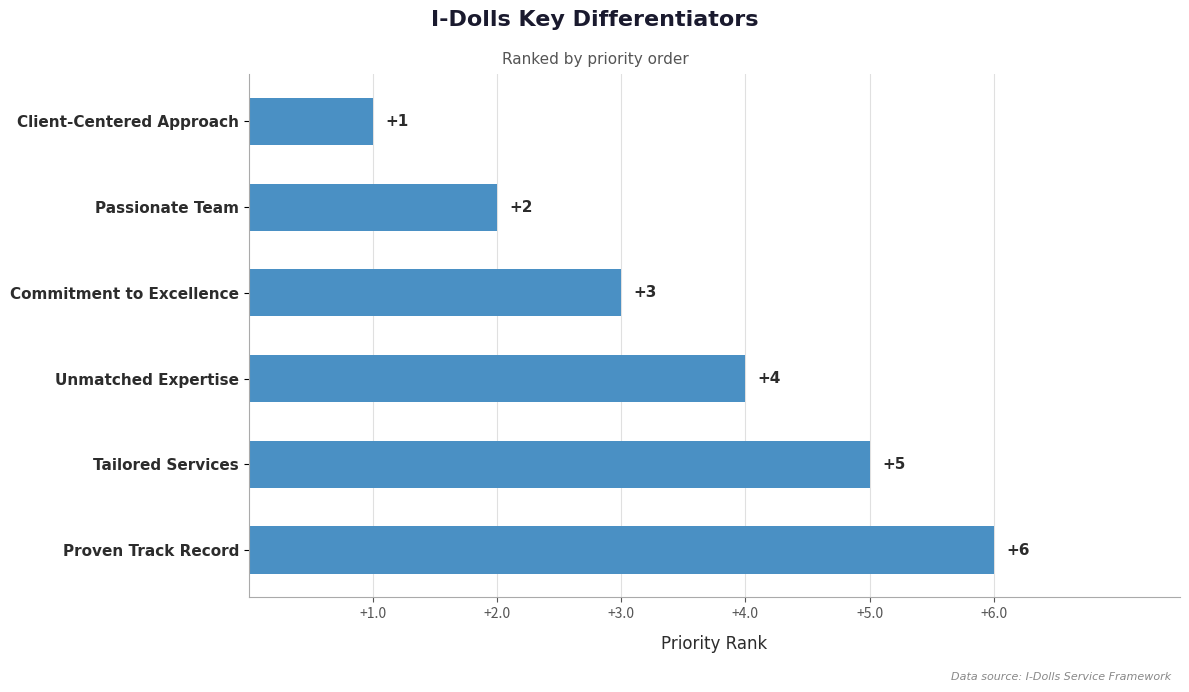

What is the label of the 1st bar from the bottom?

Proven Track Record